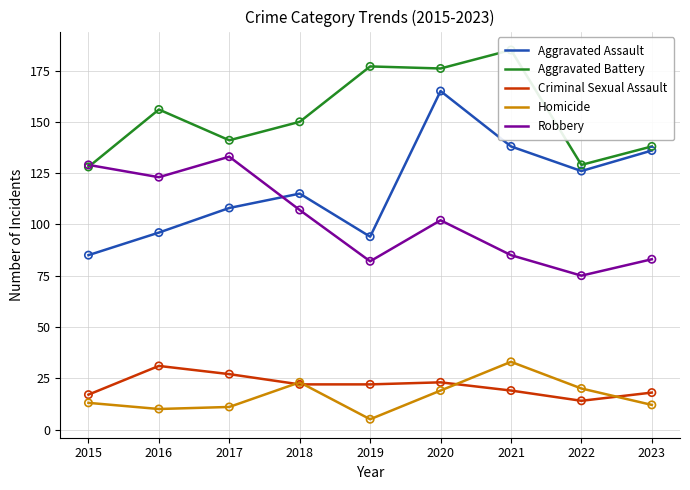

What are all the series names shown in the legend?

Aggravated Assault, Aggravated Battery, Criminal Sexual Assault, Homicide, Robbery